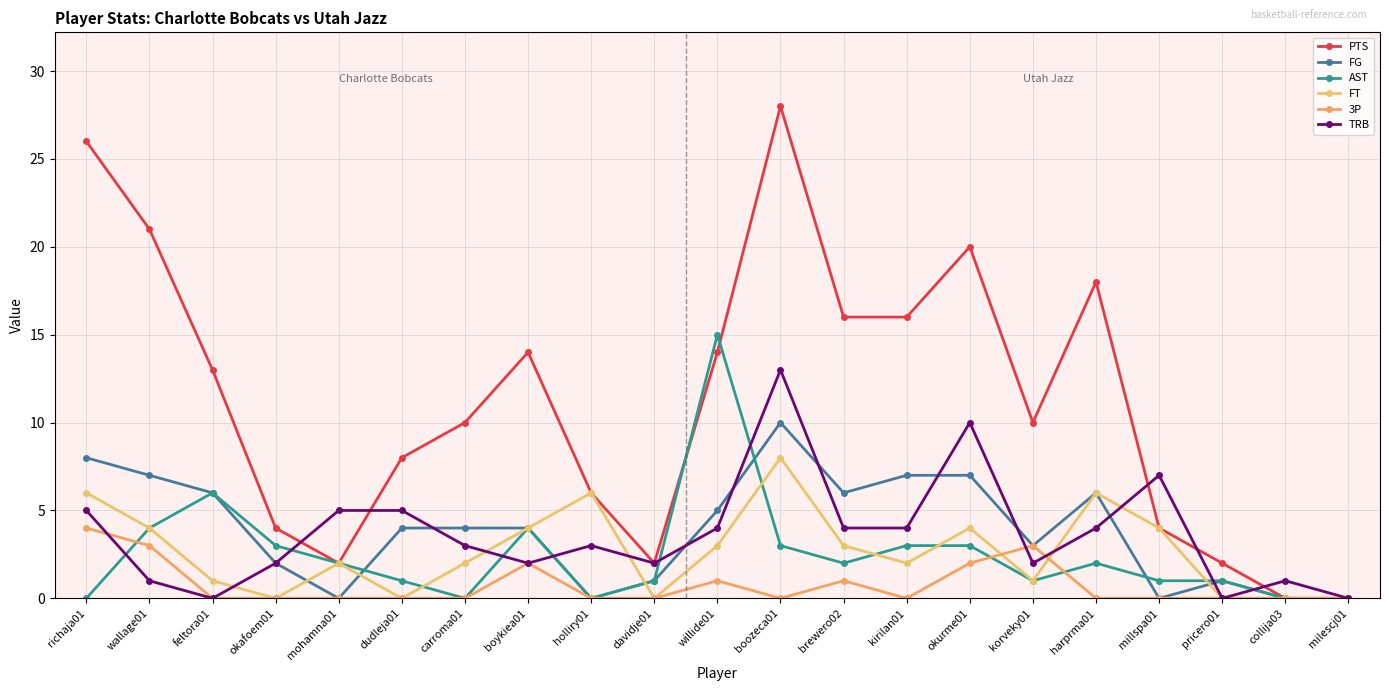

Reading right to left, list all the values displayed in this chart.

PTS: milescj01=0	collija03=0	pricero01=2	millspa01=4	harprma01=18	korveky01=10	okurme01=20	kirilan01=16	brewero02=16	boozeca01=28	willide01=14	davidje01=2	holliry01=6	boykiea01=14	carroma01=10	dudleja01=8	mohamna01=2	okafoem01=4	feltora01=13	wallage01=21	richaja01=26
FG: milescj01=0	collija03=0	pricero01=1	millspa01=0	harprma01=6	korveky01=3	okurme01=7	kirilan01=7	brewero02=6	boozeca01=10	willide01=5	davidje01=1	holliry01=0	boykiea01=4	carroma01=4	dudleja01=4	mohamna01=0	okafoem01=2	feltora01=6	wallage01=7	richaja01=8
AST: milescj01=0	collija03=0	pricero01=1	millspa01=1	harprma01=2	korveky01=1	okurme01=3	kirilan01=3	brewero02=2	boozeca01=3	willide01=15	davidje01=1	holliry01=0	boykiea01=4	carroma01=0	dudleja01=1	mohamna01=2	okafoem01=3	feltora01=6	wallage01=4	richaja01=0
FT: milescj01=0	collija03=0	pricero01=0	millspa01=4	harprma01=6	korveky01=1	okurme01=4	kirilan01=2	brewero02=3	boozeca01=8	willide01=3	davidje01=0	holliry01=6	boykiea01=4	carroma01=2	dudleja01=0	mohamna01=2	okafoem01=0	feltora01=1	wallage01=4	richaja01=6
3P: milescj01=0	collija03=0	pricero01=0	millspa01=0	harprma01=0	korveky01=3	okurme01=2	kirilan01=0	brewero02=1	boozeca01=0	willide01=1	davidje01=0	holliry01=0	boykiea01=2	carroma01=0	dudleja01=0	mohamna01=0	okafoem01=0	feltora01=0	wallage01=3	richaja01=4
TRB: milescj01=0	collija03=1	pricero01=0	millspa01=7	harprma01=4	korveky01=2	okurme01=10	kirilan01=4	brewero02=4	boozeca01=13	willide01=4	davidje01=2	holliry01=3	boykiea01=2	carroma01=3	dudleja01=5	mohamna01=5	okafoem01=2	feltora01=0	wallage01=1	richaja01=5